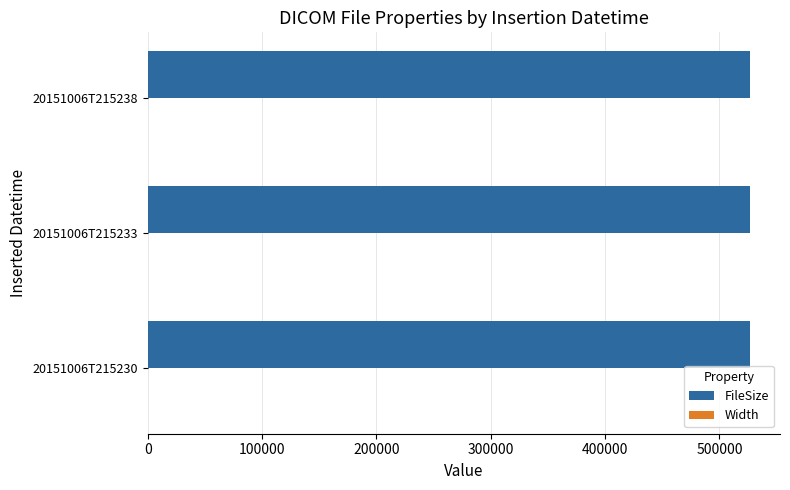

The FileSize series shows 188676 at 20151006T215233. True or false?

False